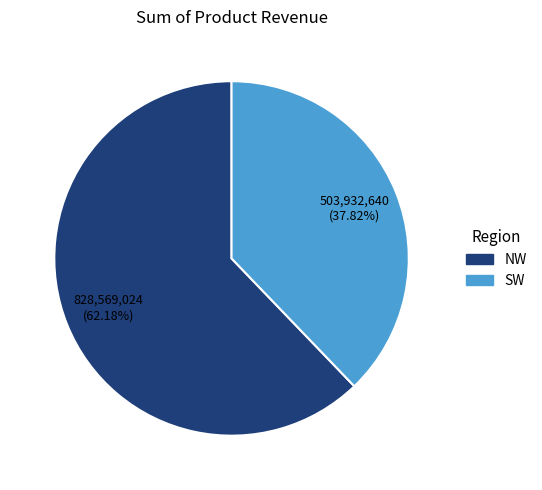

How many segments does this pie chart have?

2